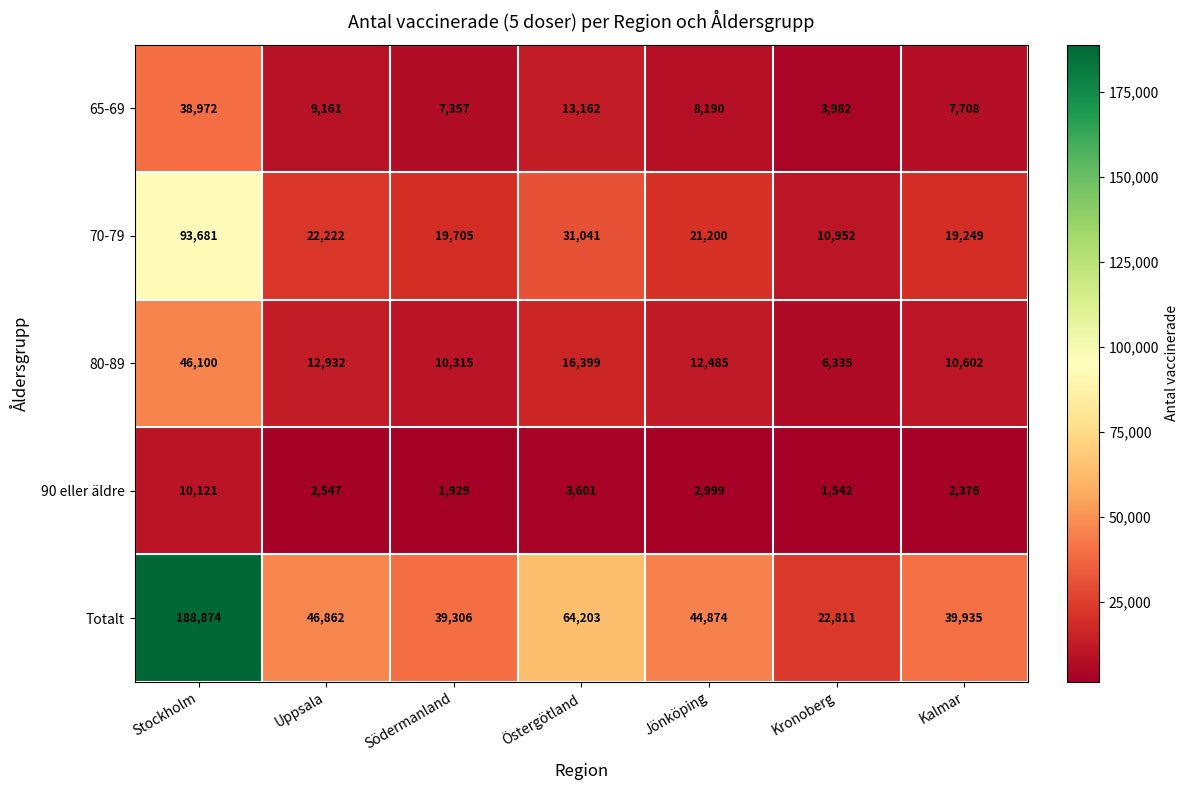

Where does the Totalt series first go above 44874?

Stockholm